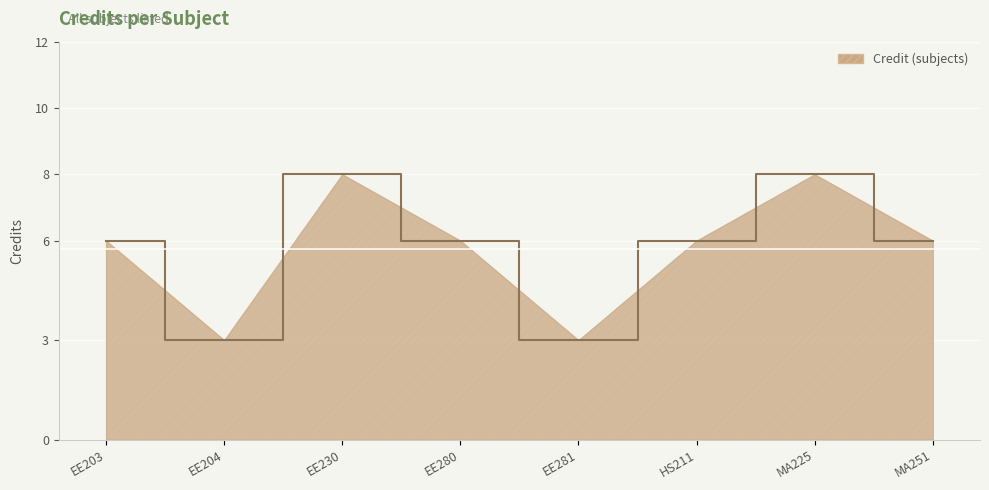

Reading left to right, list all the values displayed in this chart.

EE203=6	EE204=3	EE230=8	EE280=6	EE281=3	HS211=6	MA225=8	MA251=6